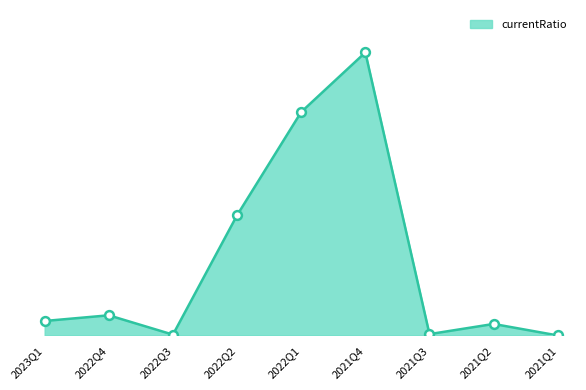

Between 2022Q4 and 2022Q3, which is larger?

2022Q4